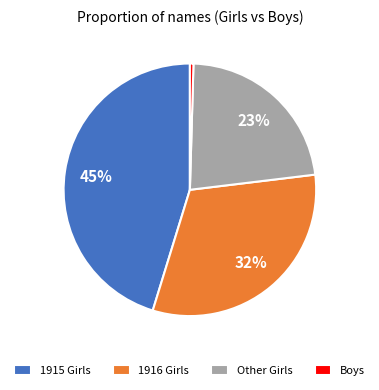

Does Boys represent more than half of the total?

No